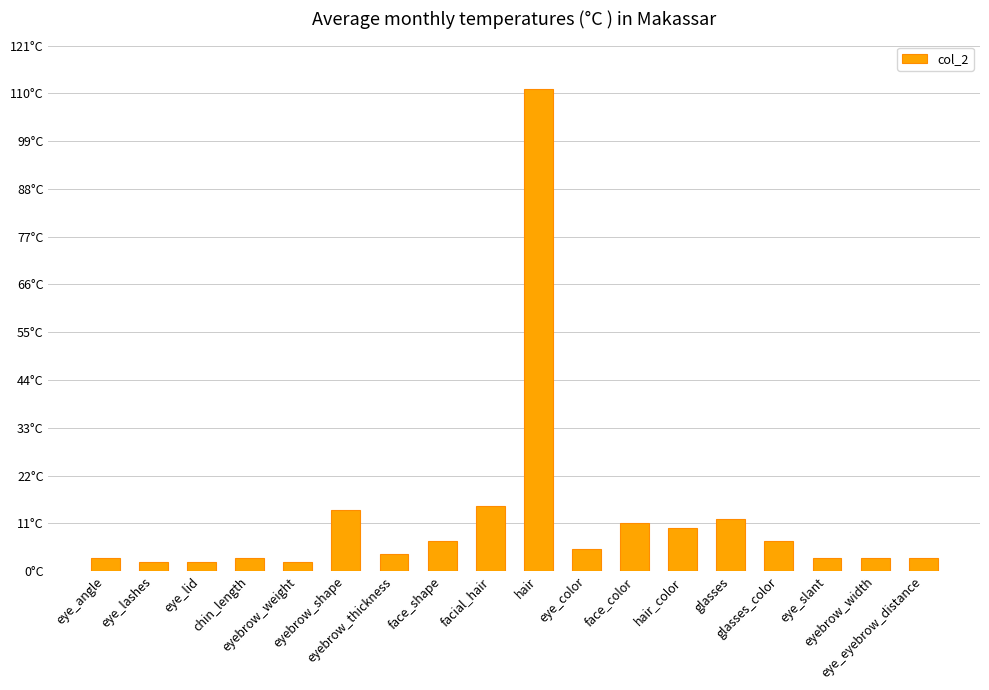

What is the label of the 3rd bar from the right?

eye_slant